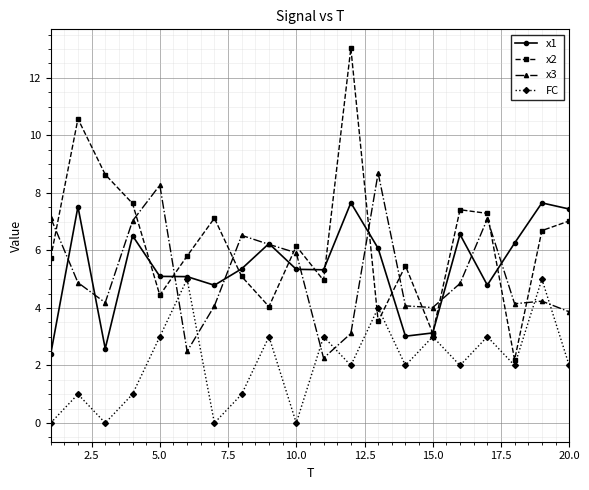

Rank the series by their maximum value, from lowest to highest.

FC, x1, x3, x2